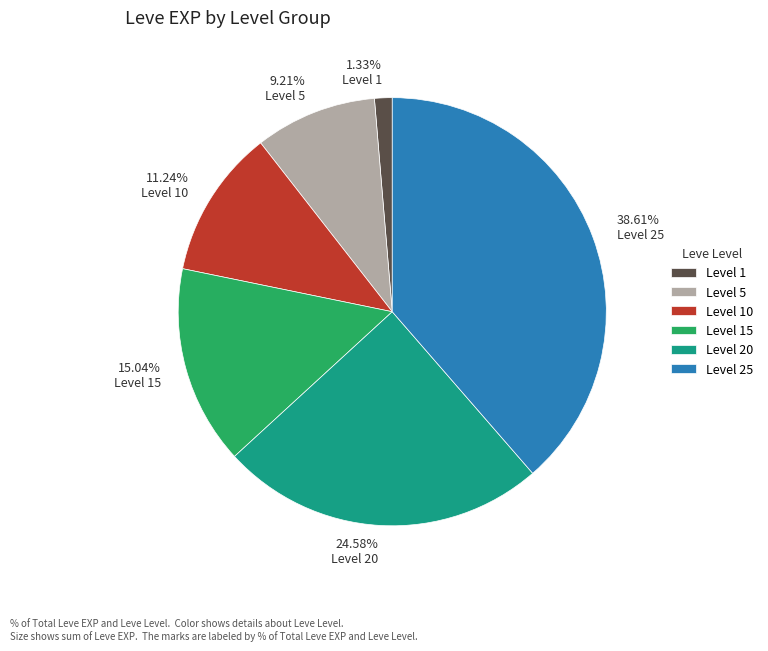

Which slice is the smallest?

Level 1